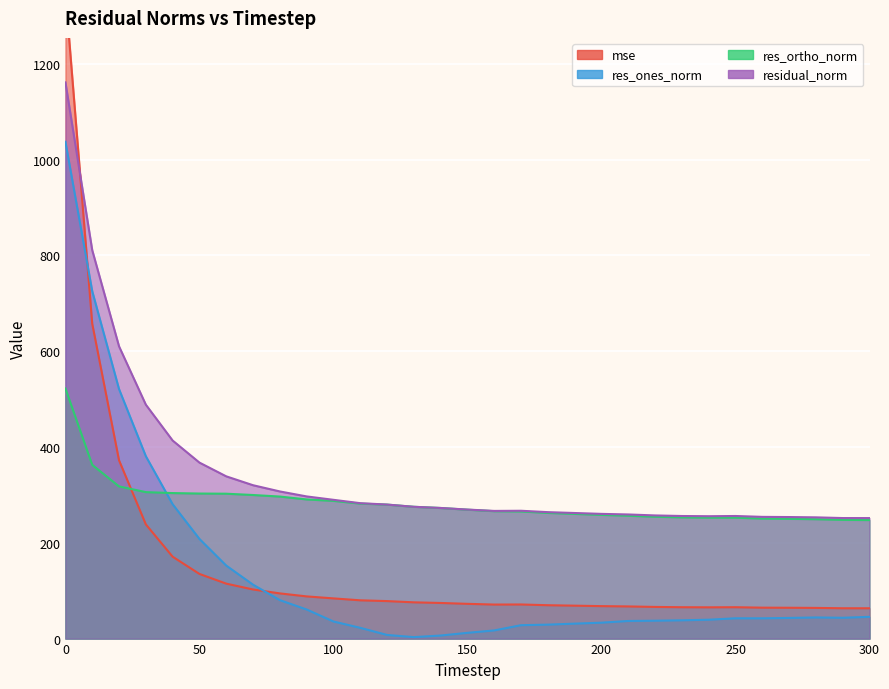

What is the smallest value displayed?

3.0